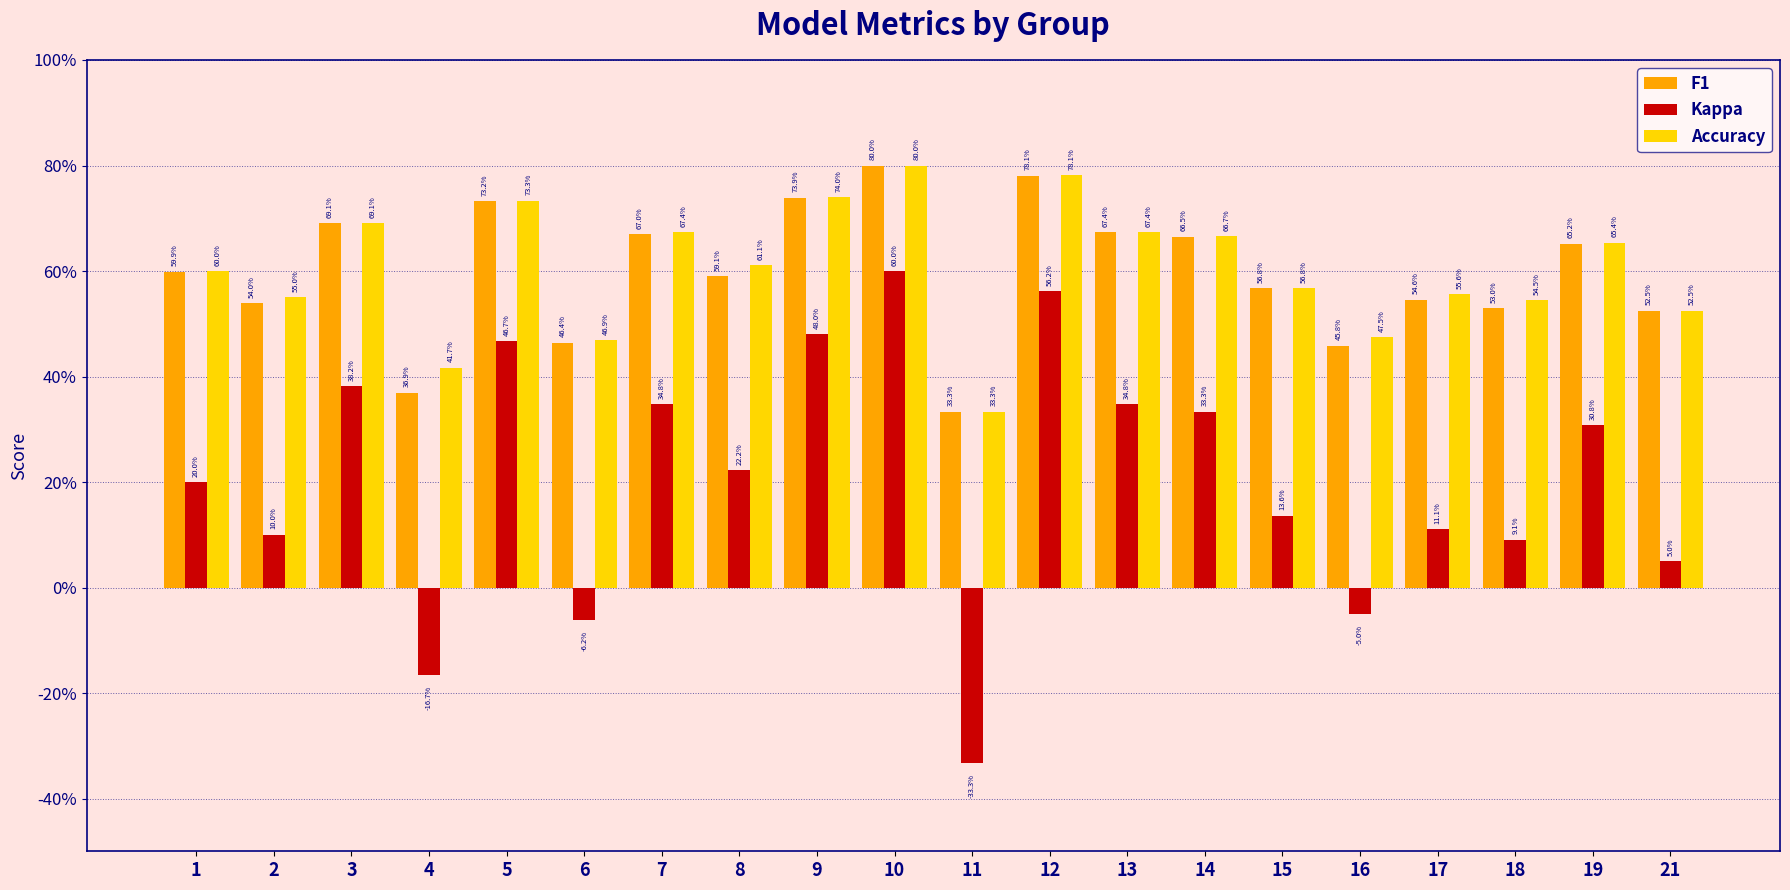

What are all the series names shown in the legend?

F1, Kappa, Accuracy